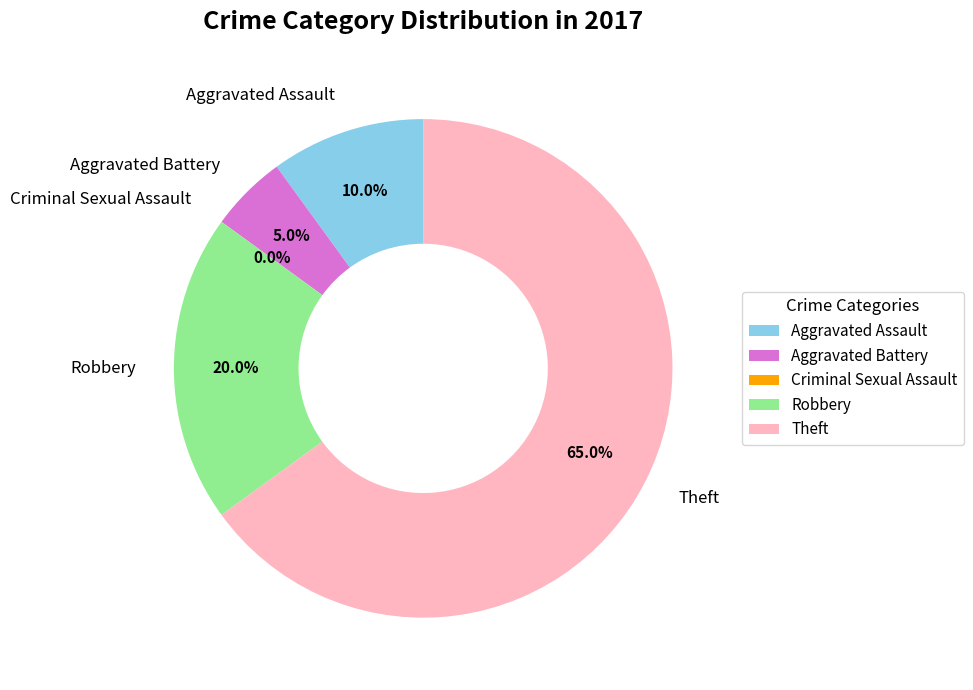

Which category has the biggest portion of the pie?

Theft